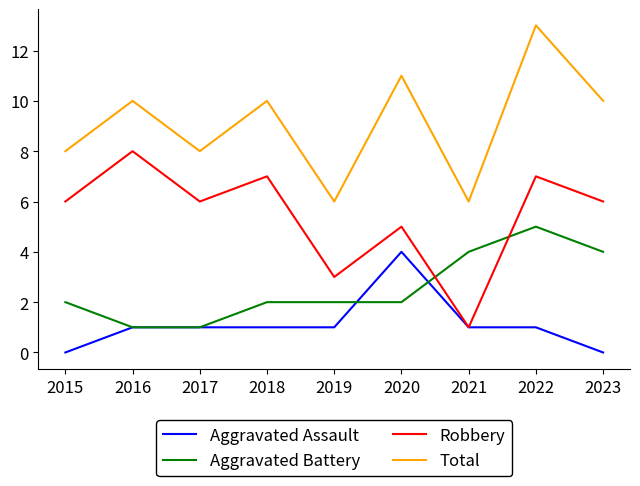

Rank the series by their maximum value, from lowest to highest.

Aggravated Assault, Aggravated Battery, Robbery, Total